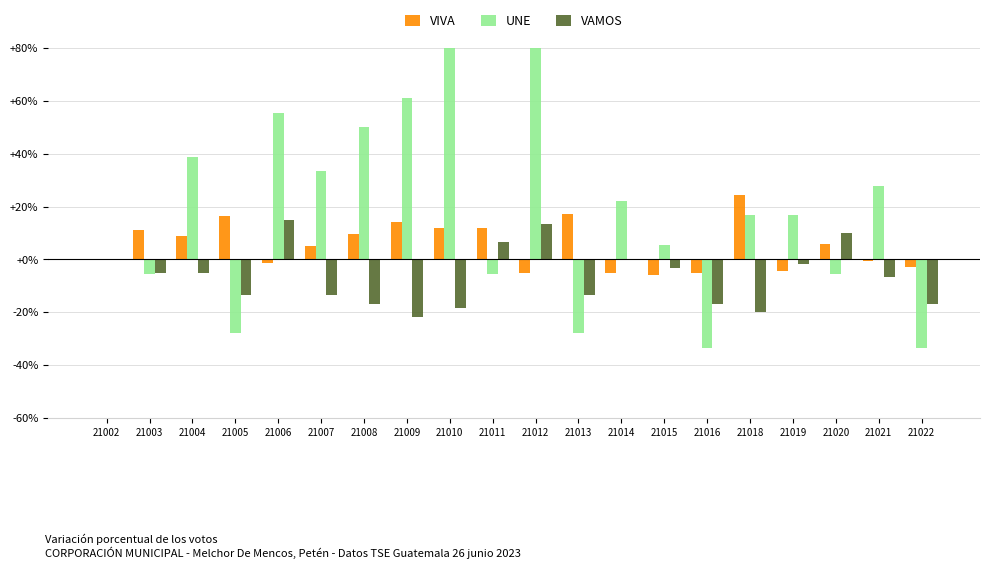

What is the value of the VAMOS bar at the 3rd from the left?

-5.0